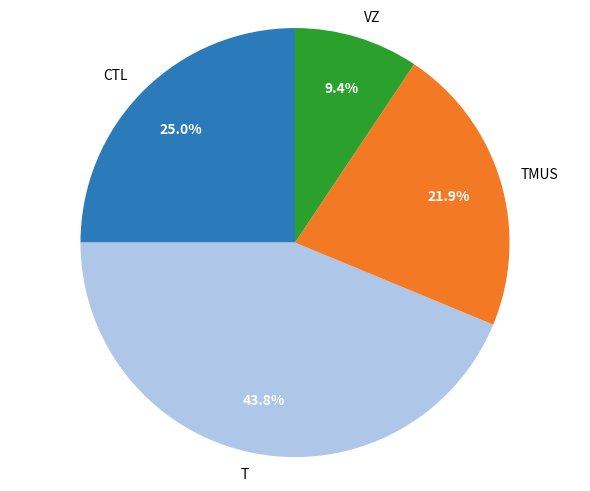

What portion of the pie excludes CTL?

75.0%